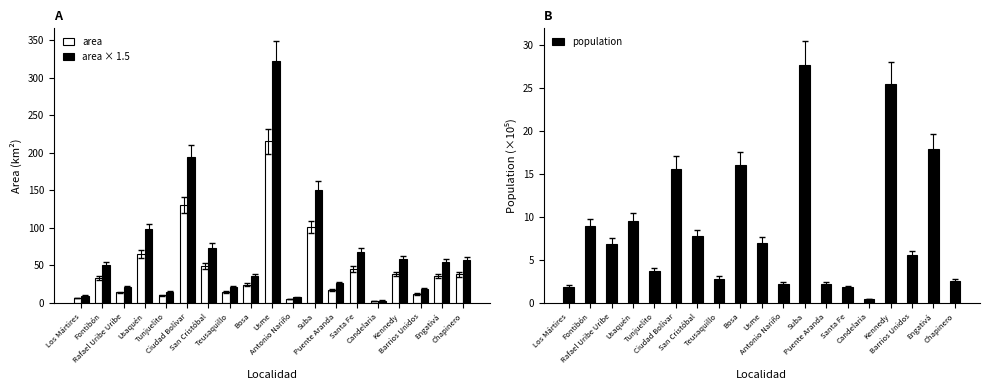

List the series in order of their overall mean, lowest first.

population, area, area × 1.5